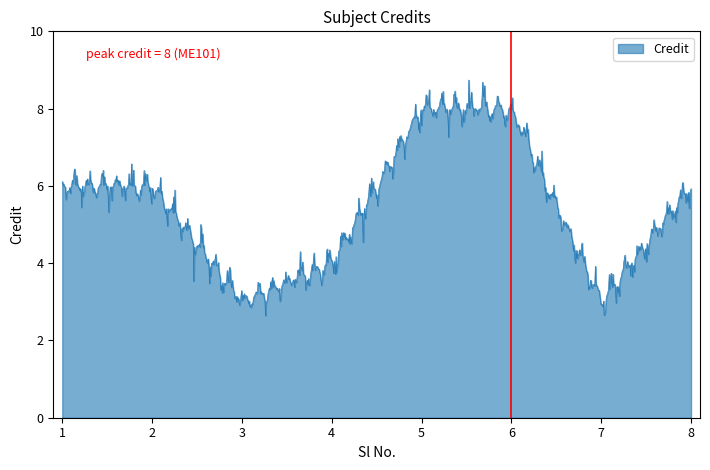

What is the difference between the maximum and minimum values?

6.1